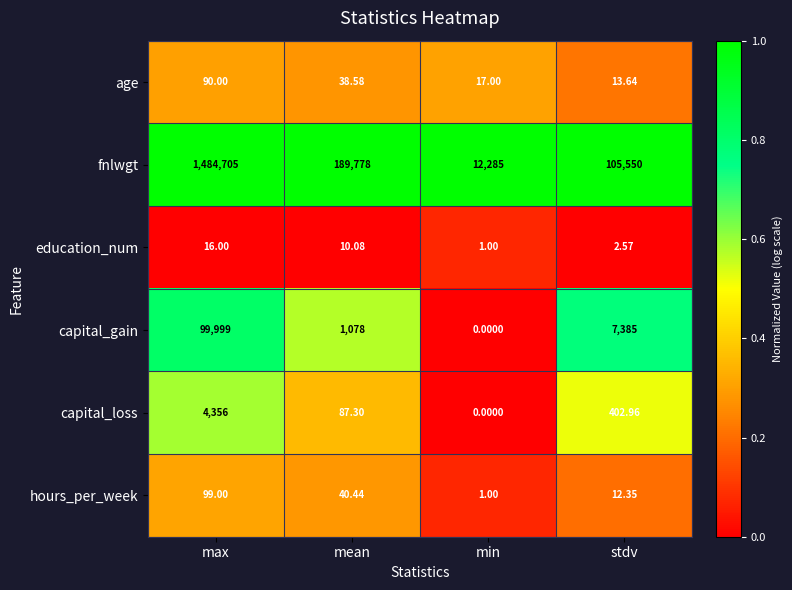

Which category has the lowest value across all series?

min